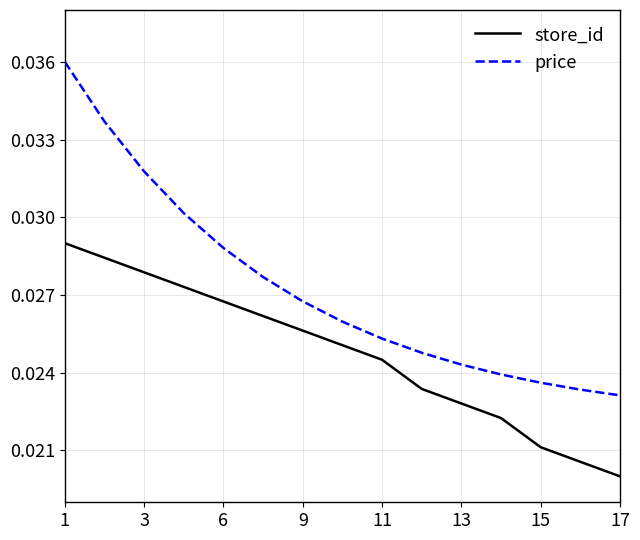

Rank the series by their average value, from lowest to highest.

store_id, price